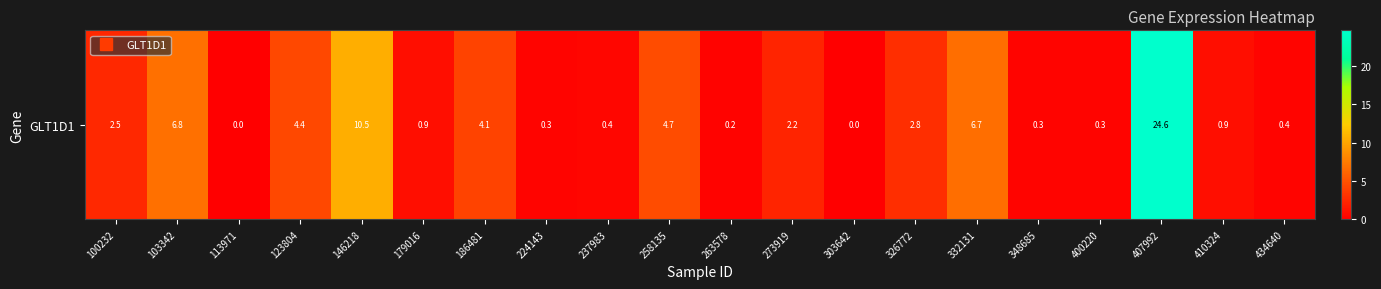

What is the sum of all values?

73.2